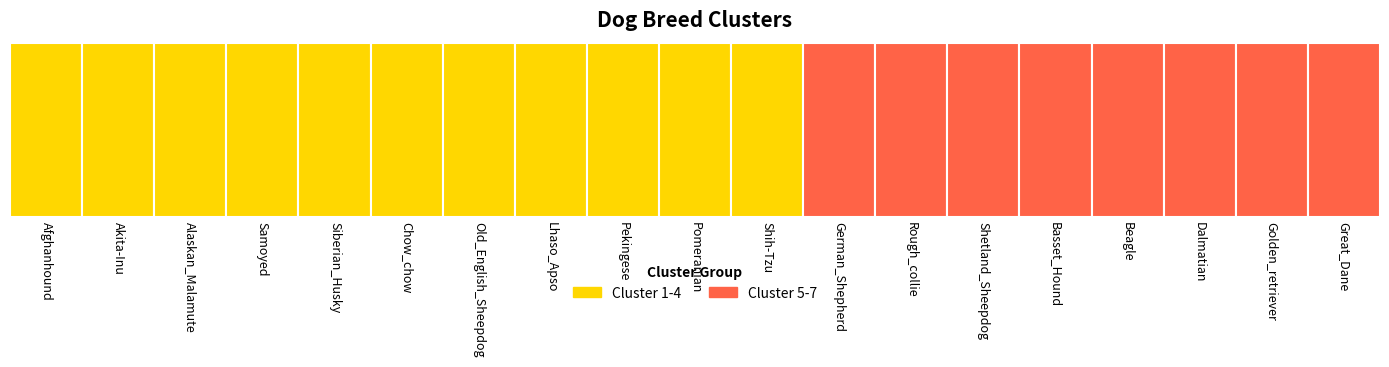

Are the bars horizontal?

No